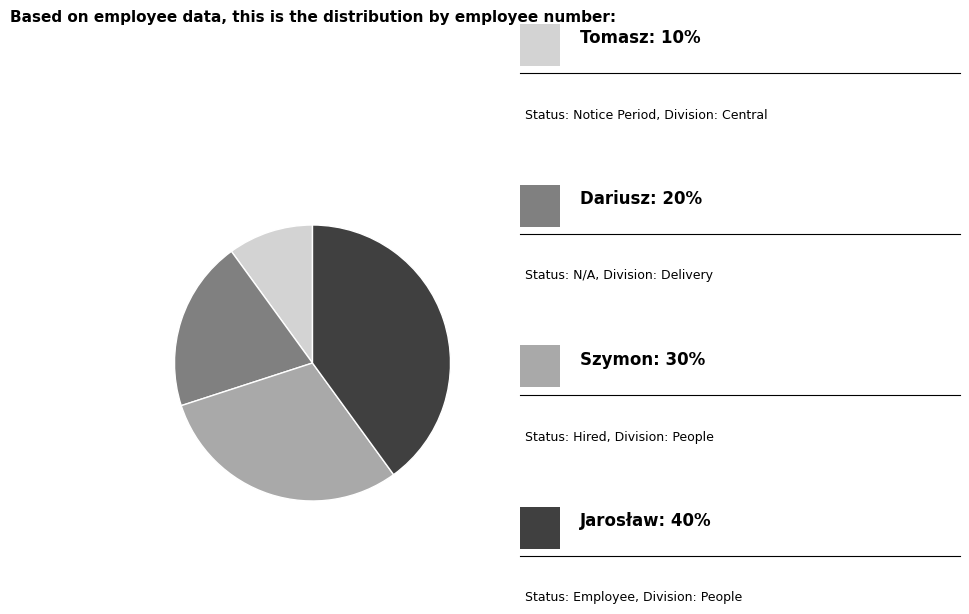

Is there any slice that represents more than half of the pie?

No